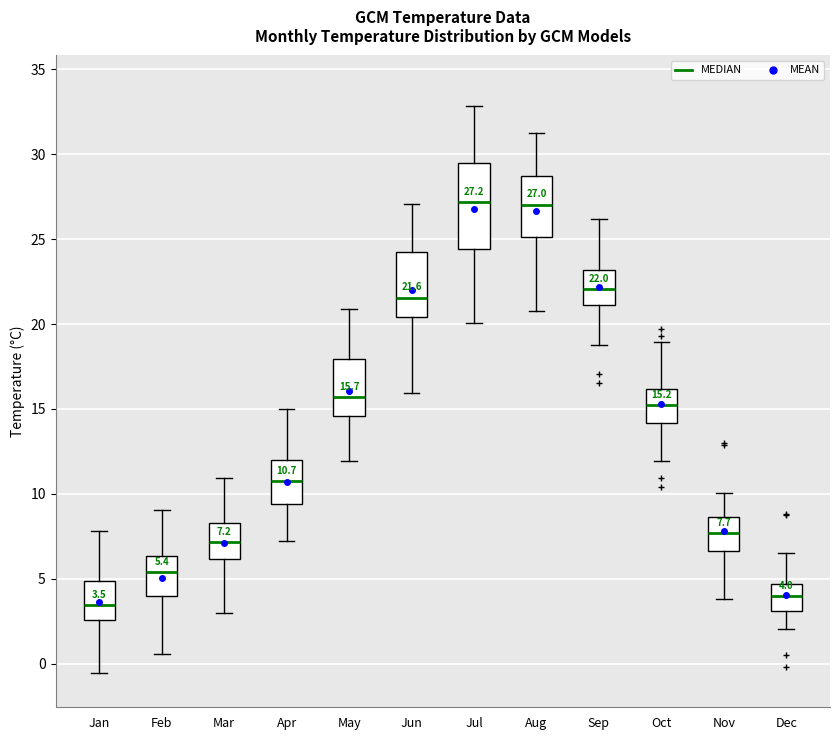

Comparing the boxes themselves (not the whiskers), which one is the tallest?

Jul